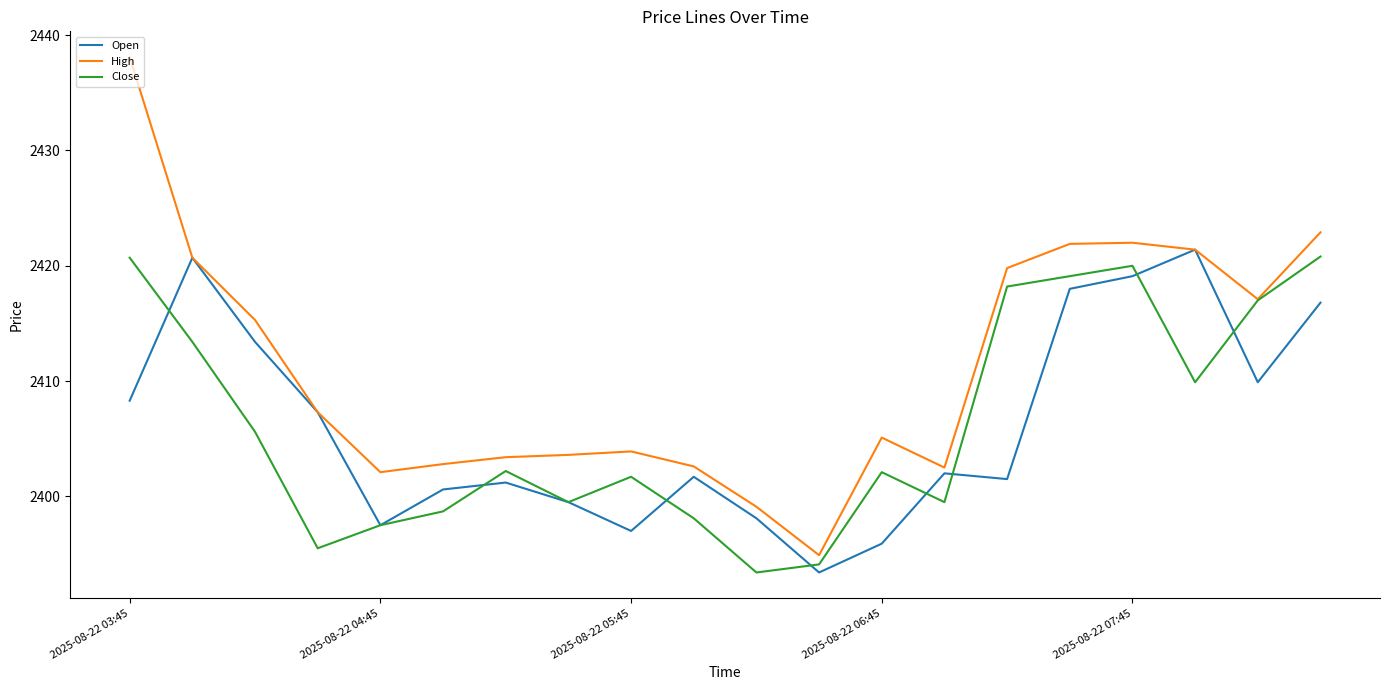

How many values in the Open series are below 2402?

10